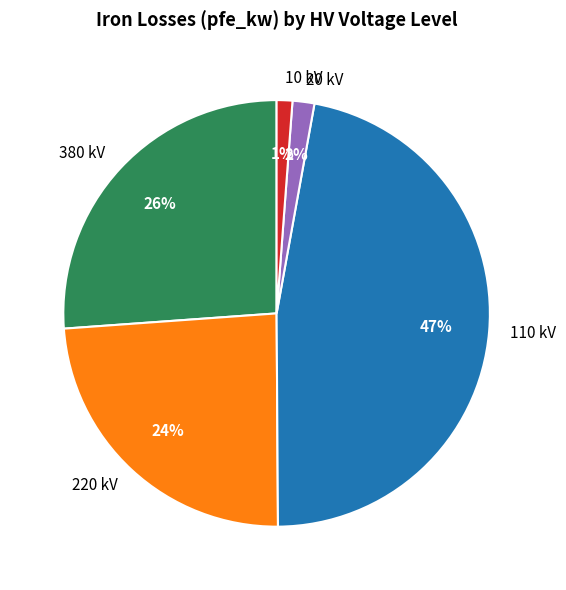

True or false: 10 kV accounts for 10% of the total.

False